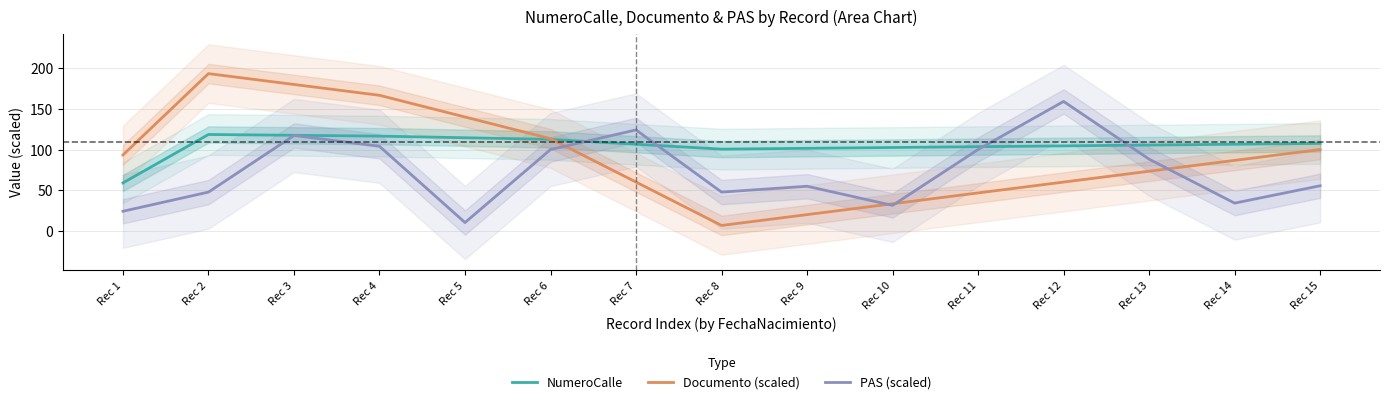

How many interior local valleys does the NumeroCalle series have?

1